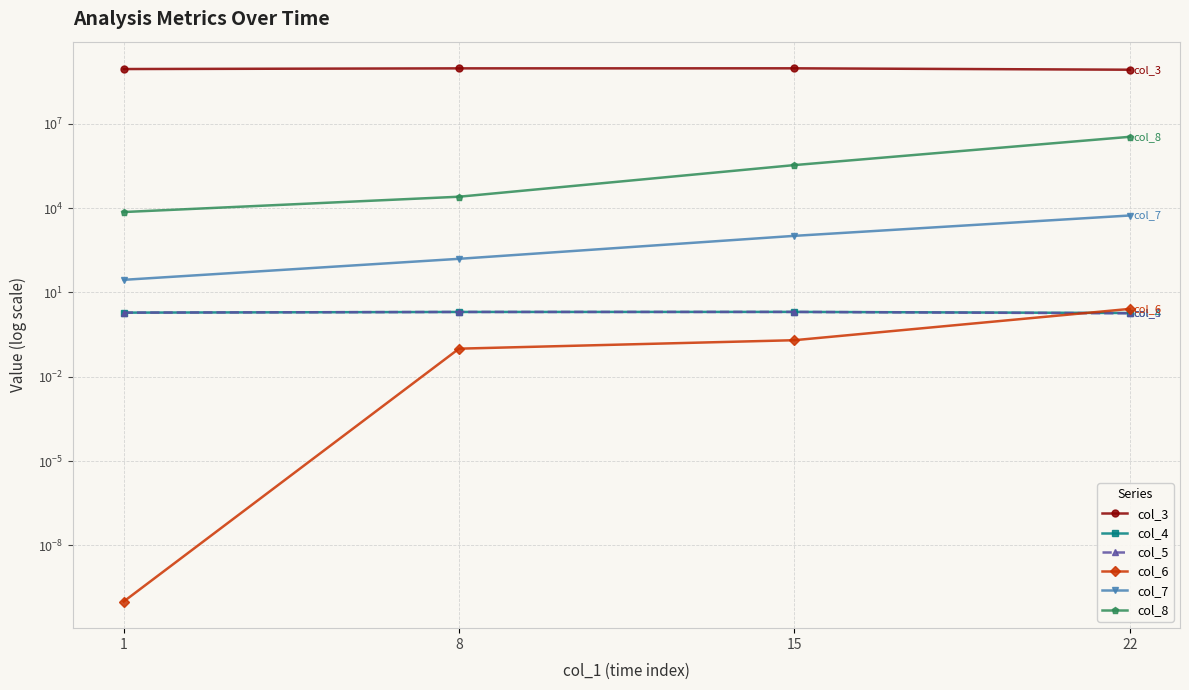

How many lines are shown in the chart?

6